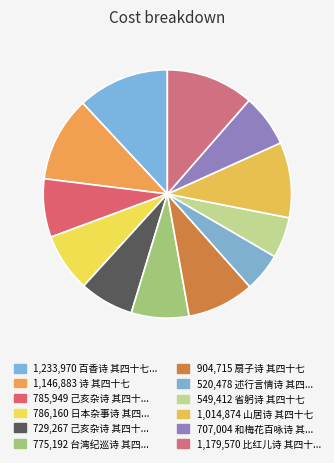

How many segments does this pie chart have?

12